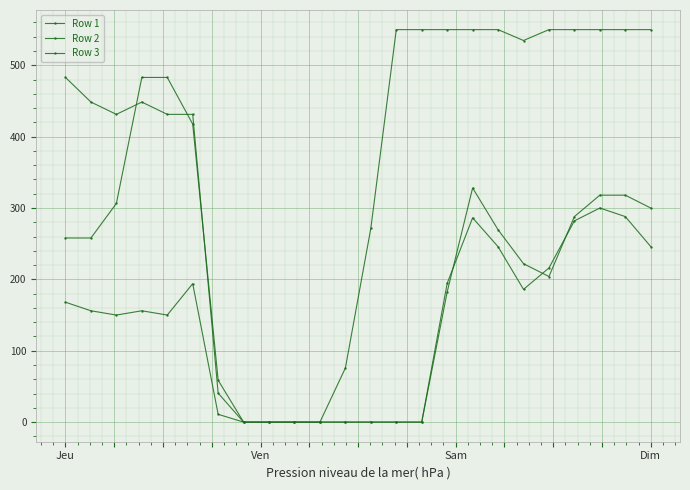

What is the label of the 4th point from the right?

20